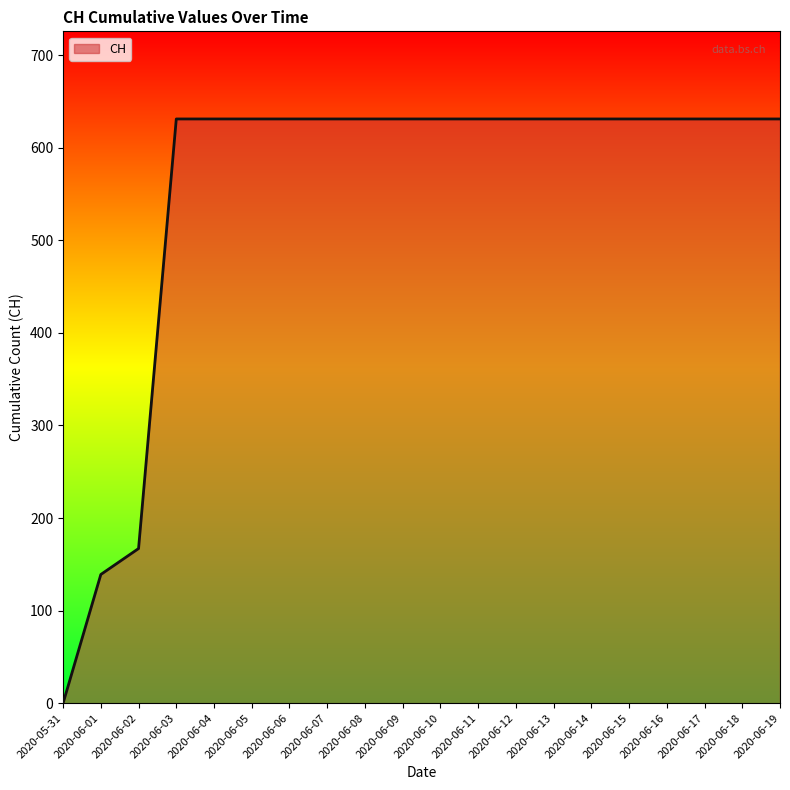

Is it true that the value at 2020-06-03 is 169?

False